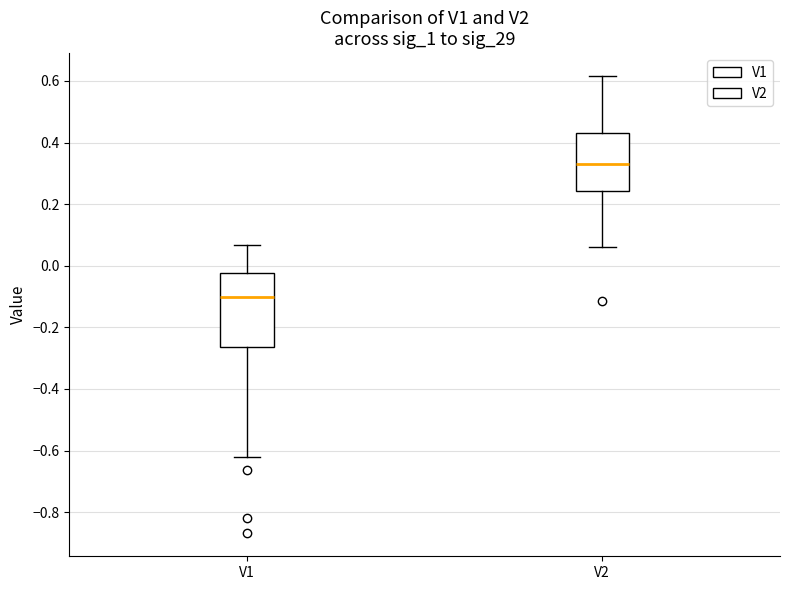

Which box is the tallest, from its lower edge to its upper edge?

V1